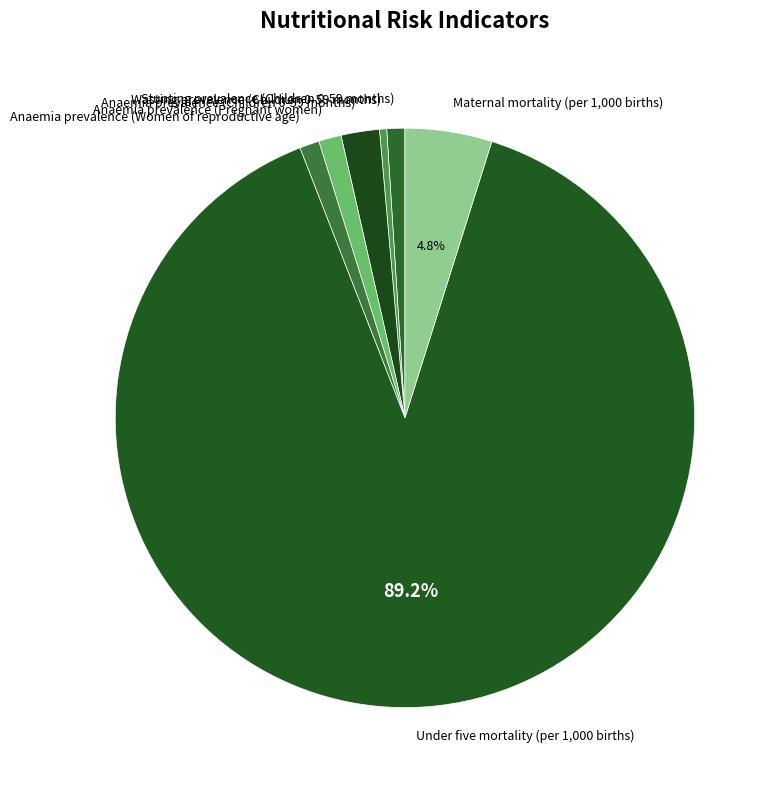

Is it true that Under five mortality (per 1,000 births) is 89% of the pie?

True